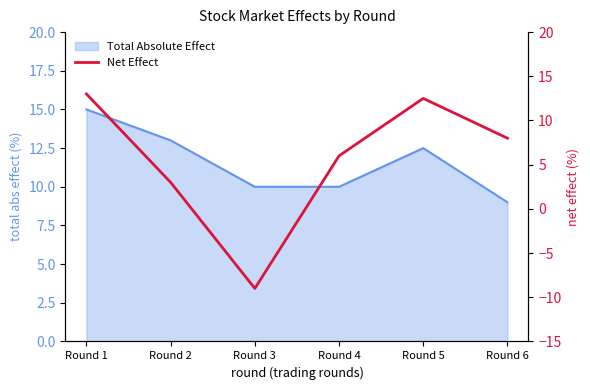

How many values exceed 8?

2